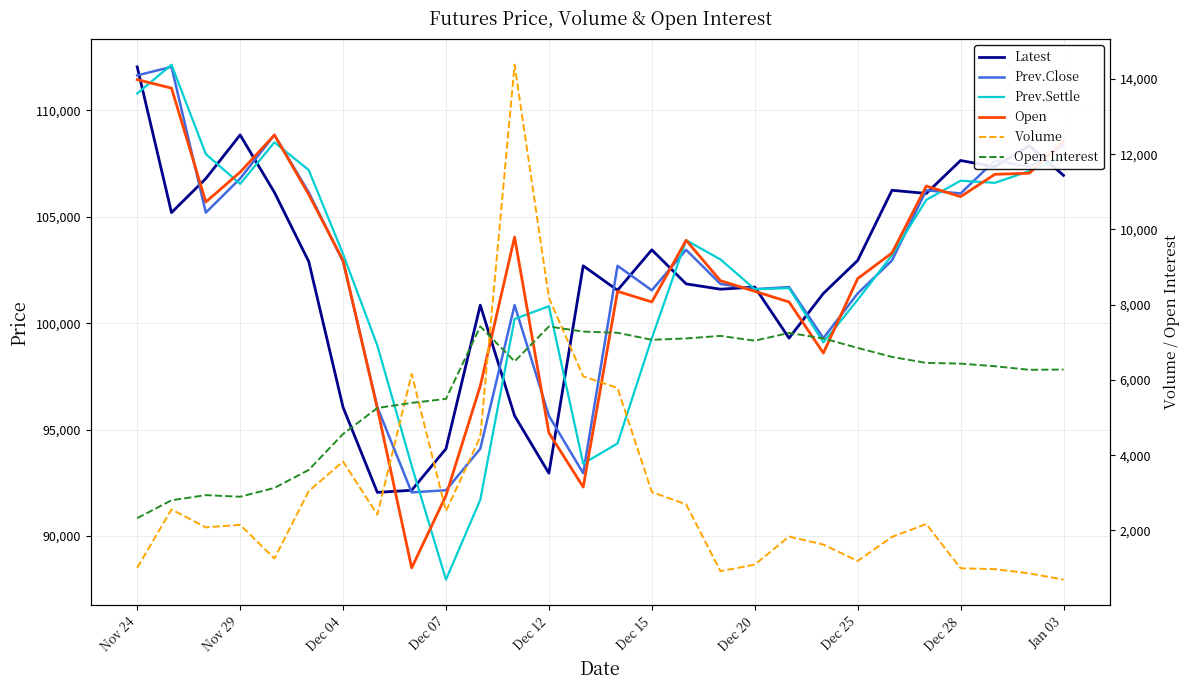

Where does the Prev.Settle series first go above 103200?

Nov 24